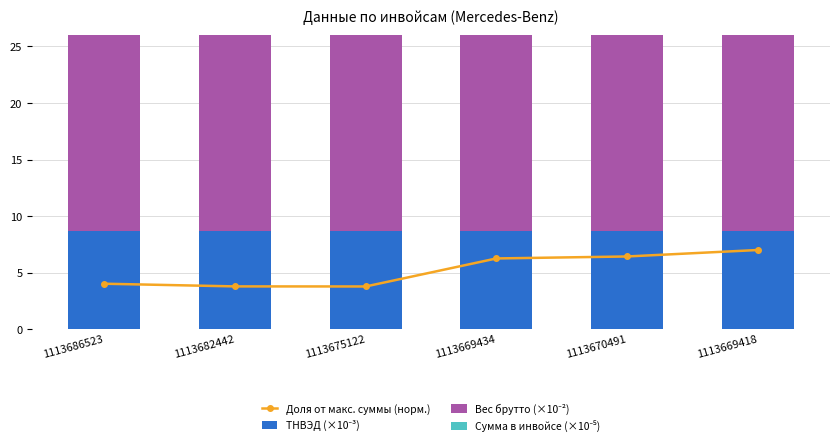

At which label is Сумма в инвойсе (×10⁻⁵) closest to 12?

1113669434